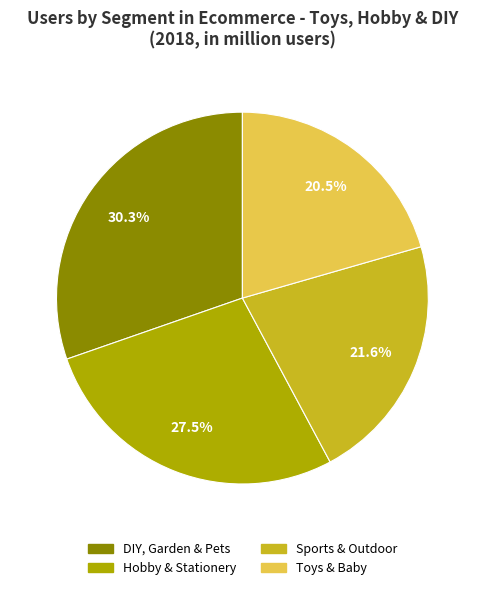

What is the largest slice in the pie chart?

DIY, Garden & Pets